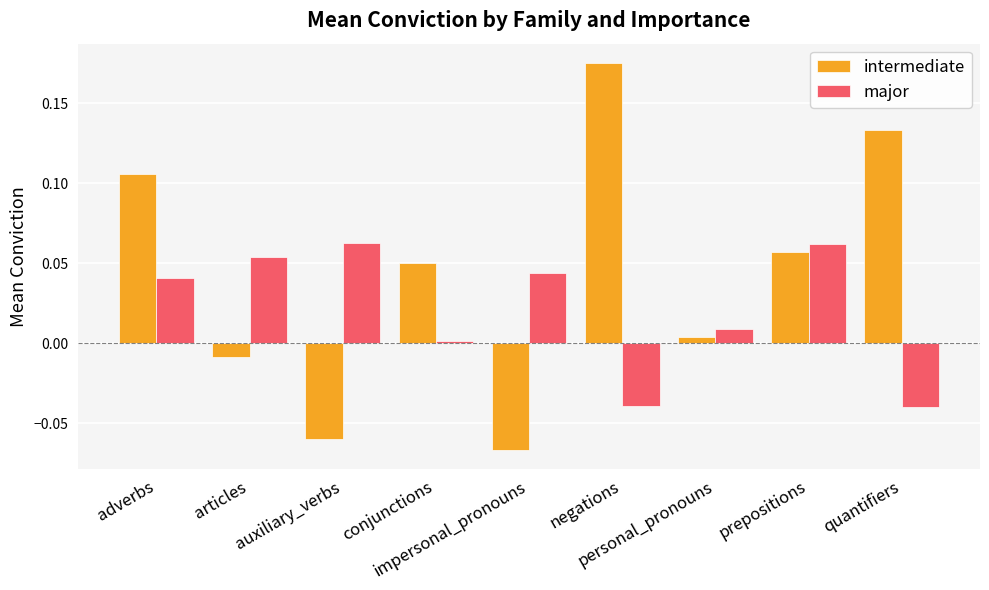

What are all the series names shown in the legend?

intermediate, major